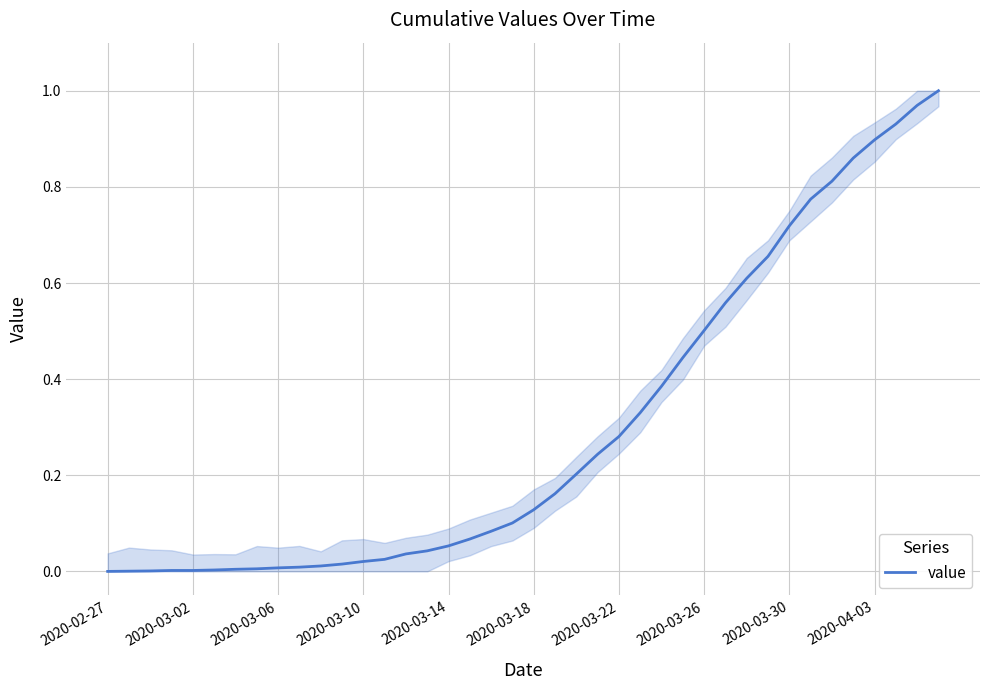

Does the chart have visible grid lines?

Yes